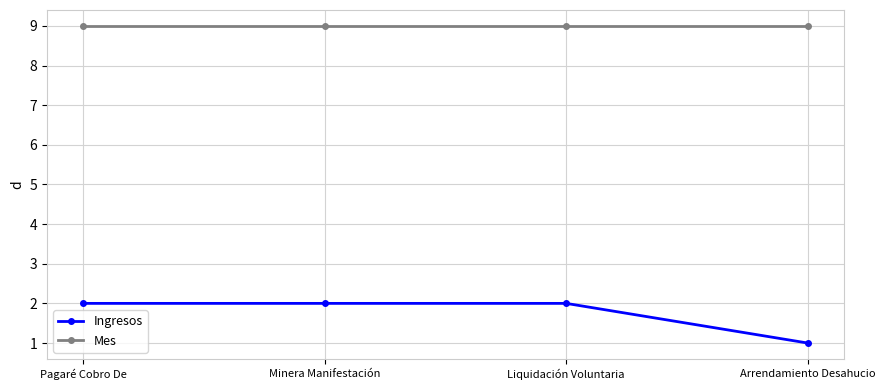

At how many categories does at least one series exceed 7?

4